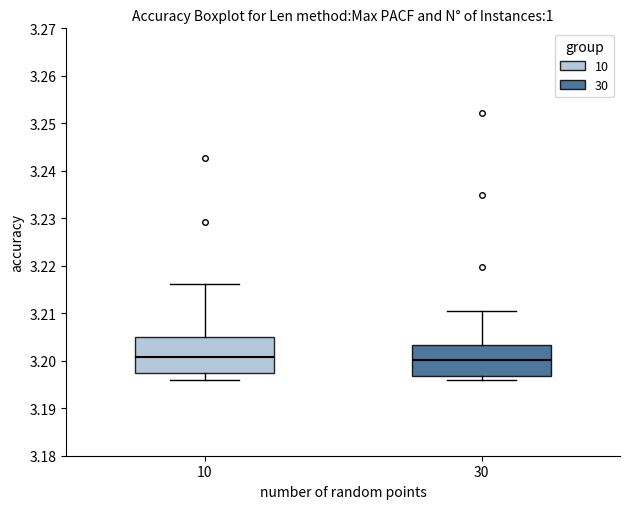

Reading left to right, transcribe this box plot: for each box, give where its median line is, the range the box spans, and where its two whiskers end, as read against the y-axis. The values are not printed on the chart, so give them approximately, as read against the axis.

10: median 3.201, box 3.197 to 3.205, whiskers 3.196 to 3.216
30: median 3.200, box 3.197 to 3.203, whiskers 3.196 to 3.211